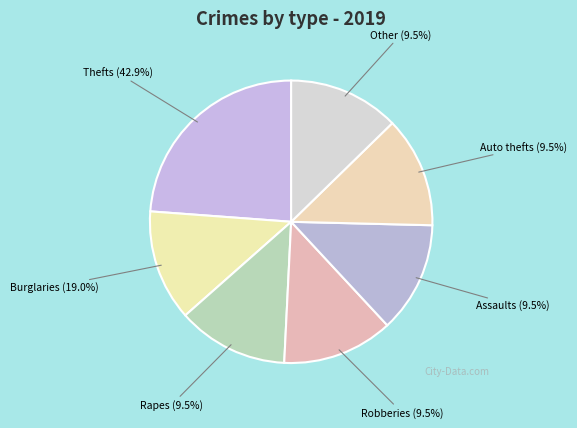

How many segments does this pie chart have?

7